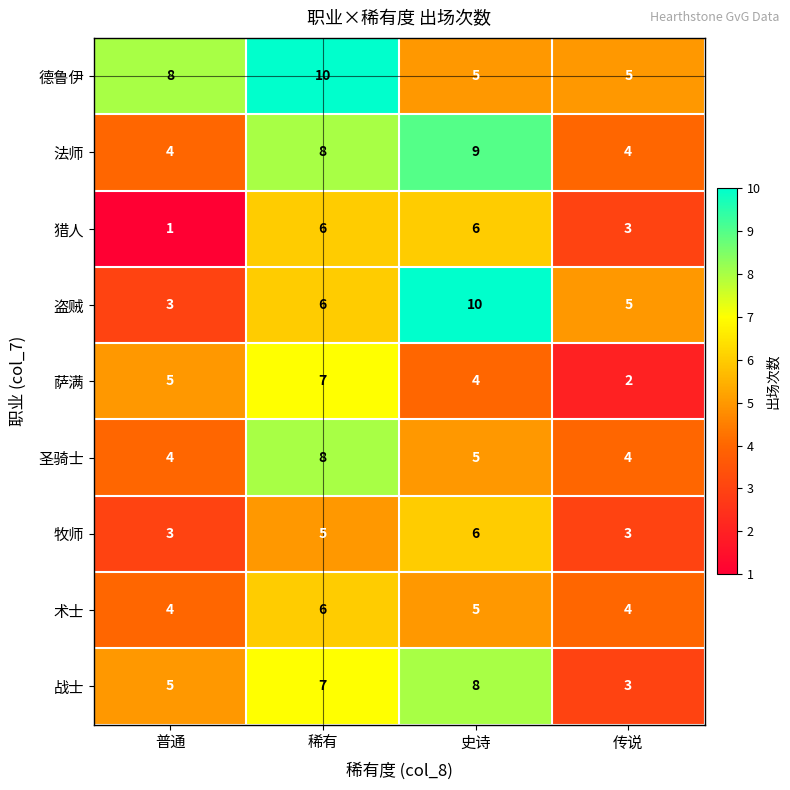

The 圣骑士 series shows 6 at 普通. True or false?

False